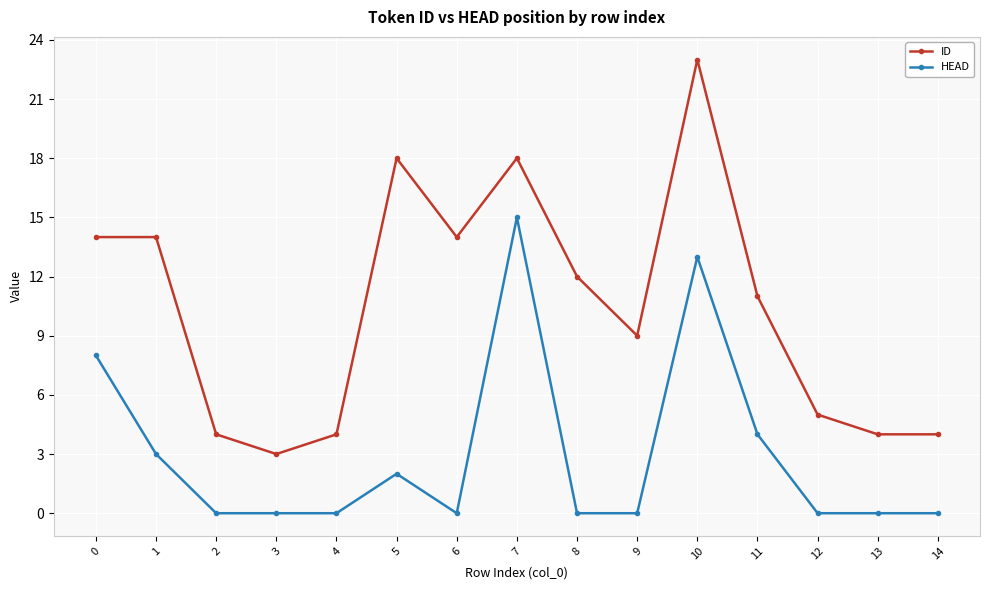

What is the value of the HEAD point at the 1st from the left?

8